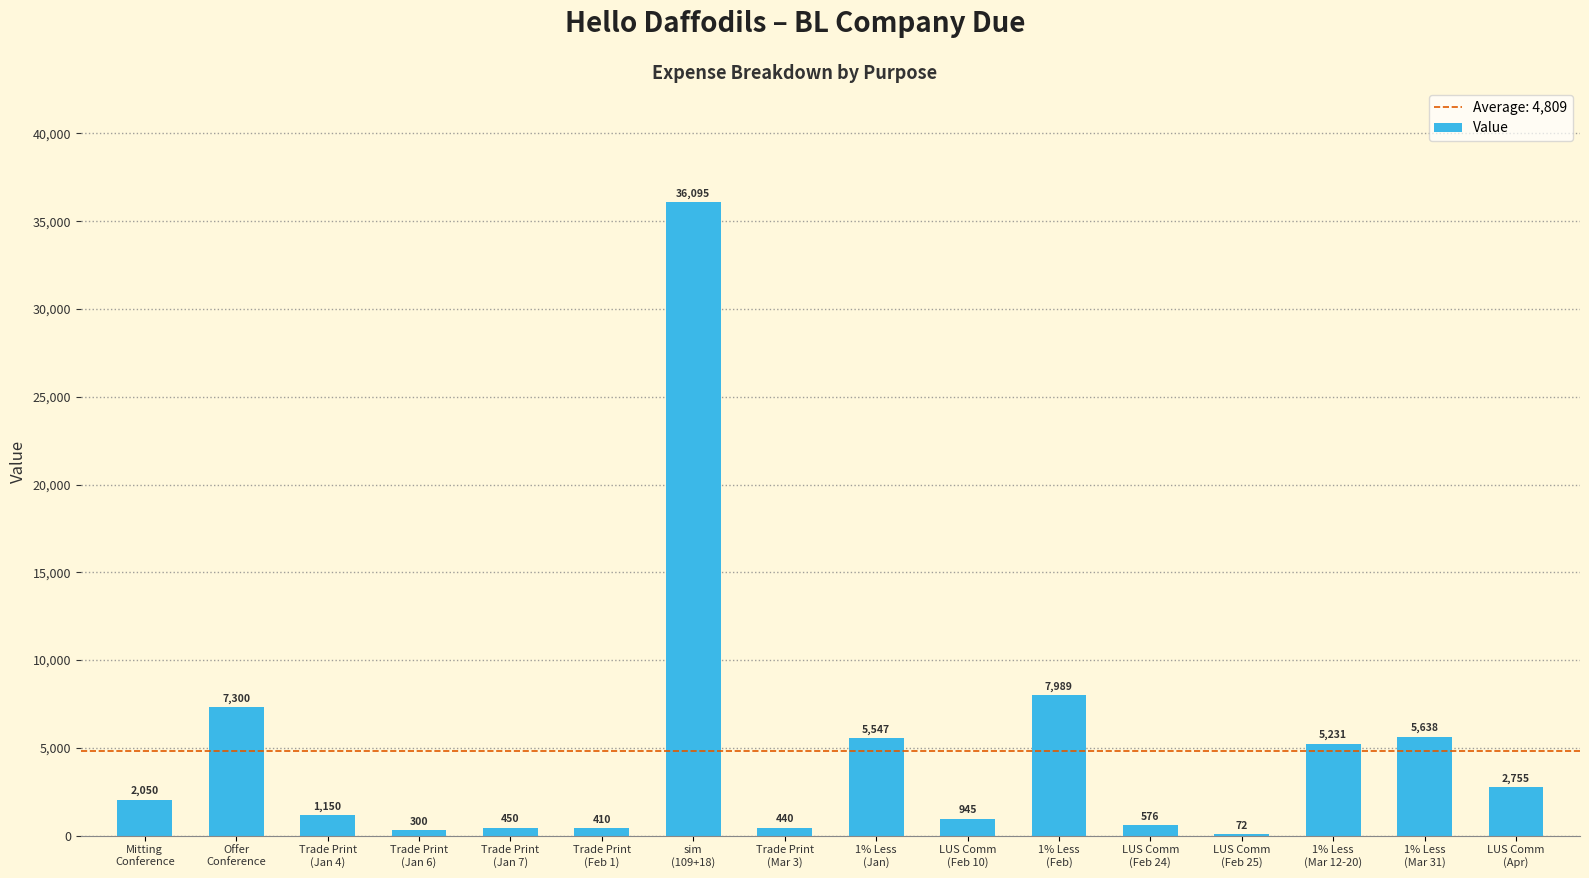

What is the sum of all values?

76948